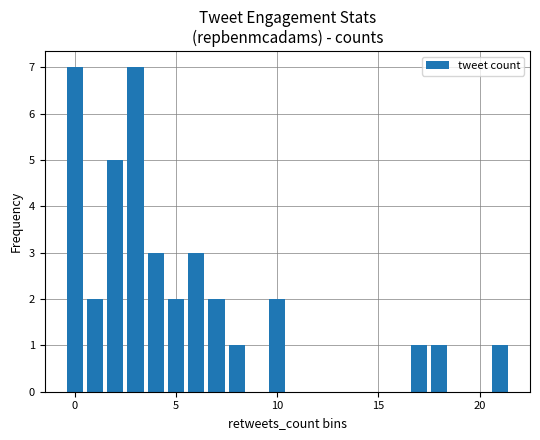

What is the value of the 8th bar from the left?

2